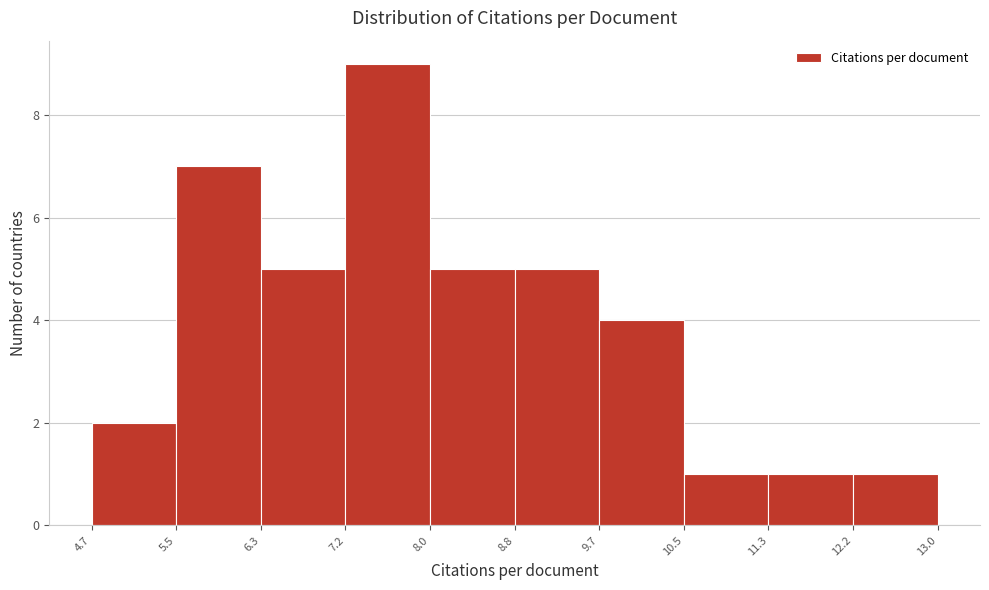

What is the height of the bar covering 10.5 to 11.3 on the x-axis? The values are not printed on the chart, so give them approximately, as read against the axis.

1